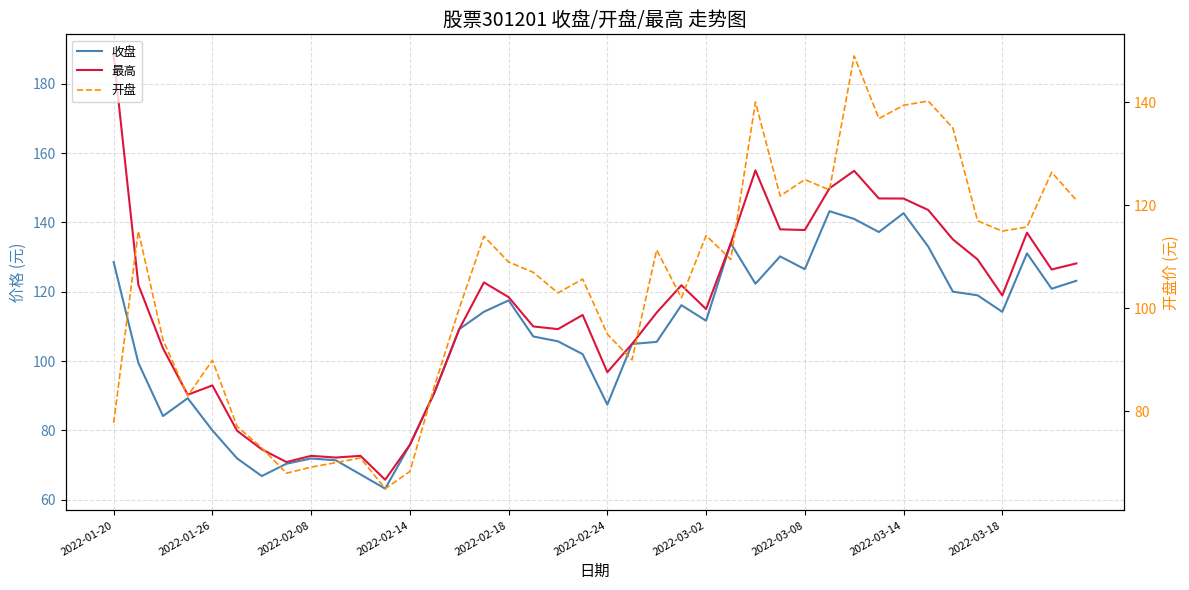

True or false: 收盘 and 最高 intersect in this chart.

False